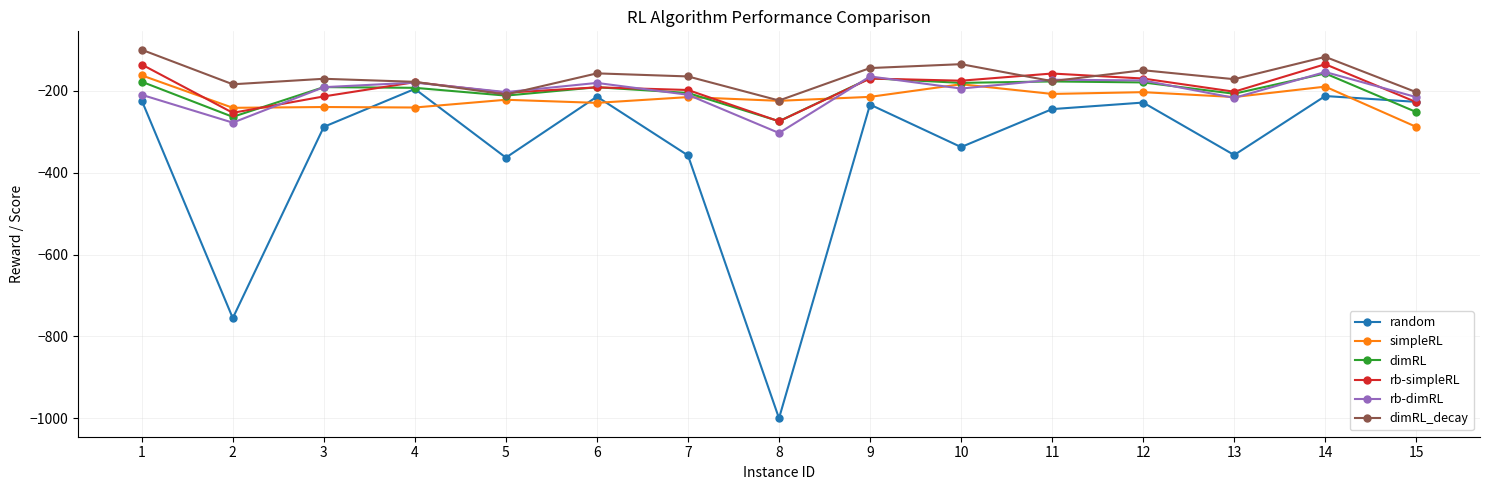

Is the value of rb-simpleRL at 12 greater than the value of rb-dimRL at 3?

Yes